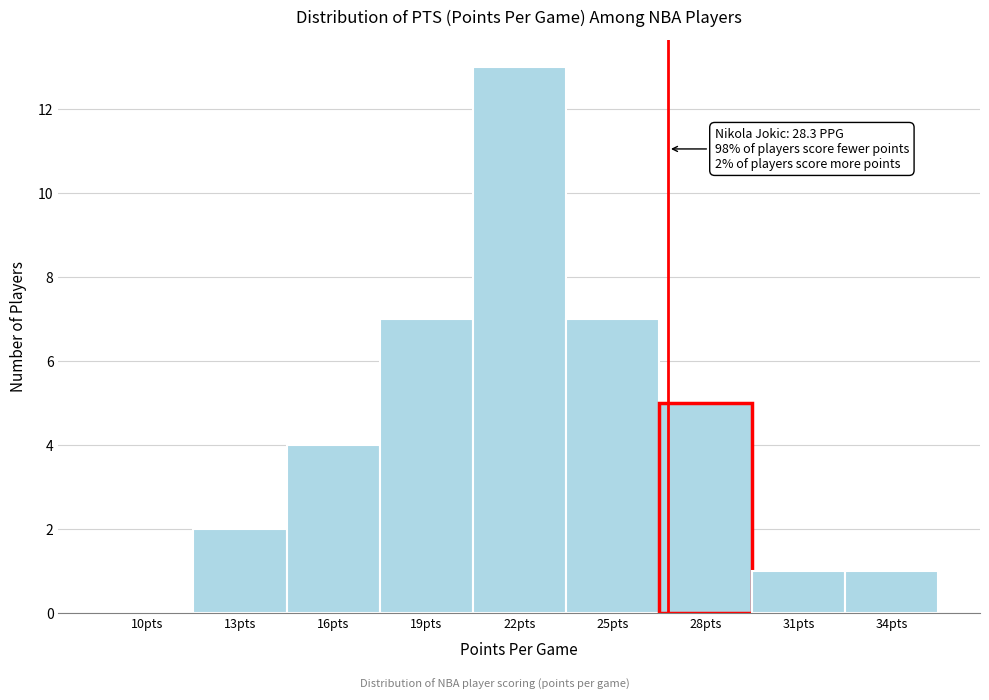

Reading left to right, list all the values displayed in this chart.

10pts=0	13pts=2	16pts=4	19pts=7	22pts=13	25pts=7	28pts=5	31pts=1	34pts=1